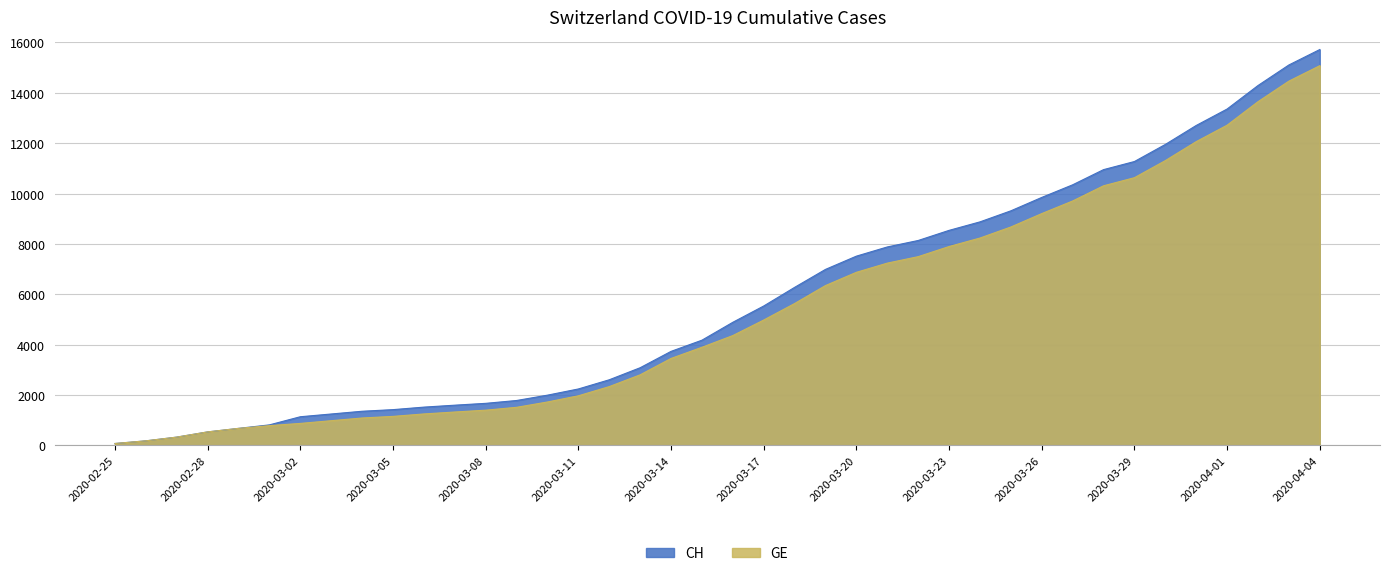

Which series changed the most between 2020-02-28 and 2020-03-02?

CH